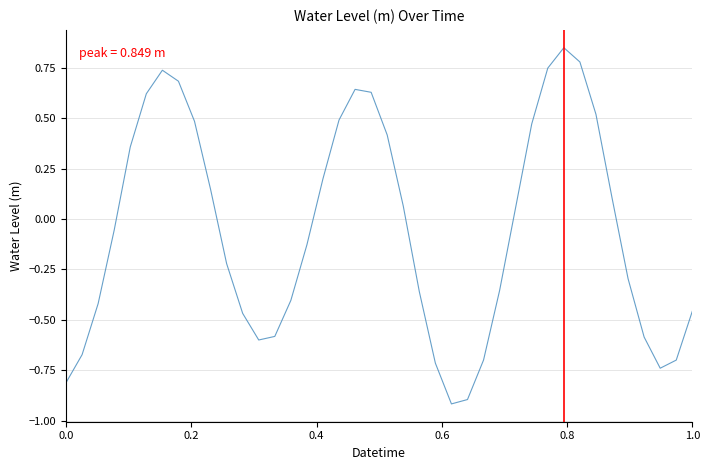

What is the minimum value shown in the chart?

-0.9